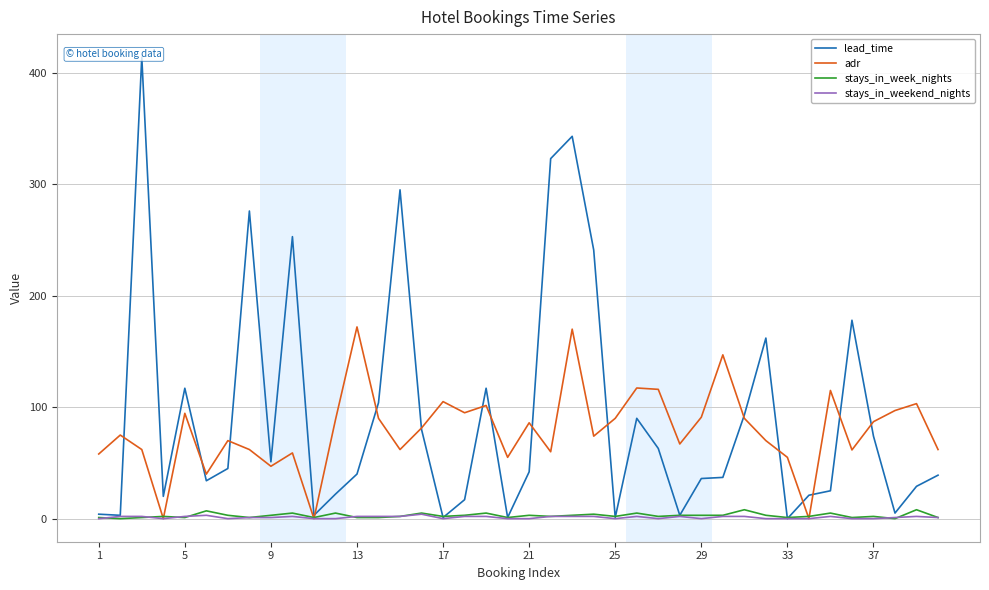

List the series in order of their peak value, highest first.

lead_time, adr, stays_in_week_nights, stays_in_weekend_nights